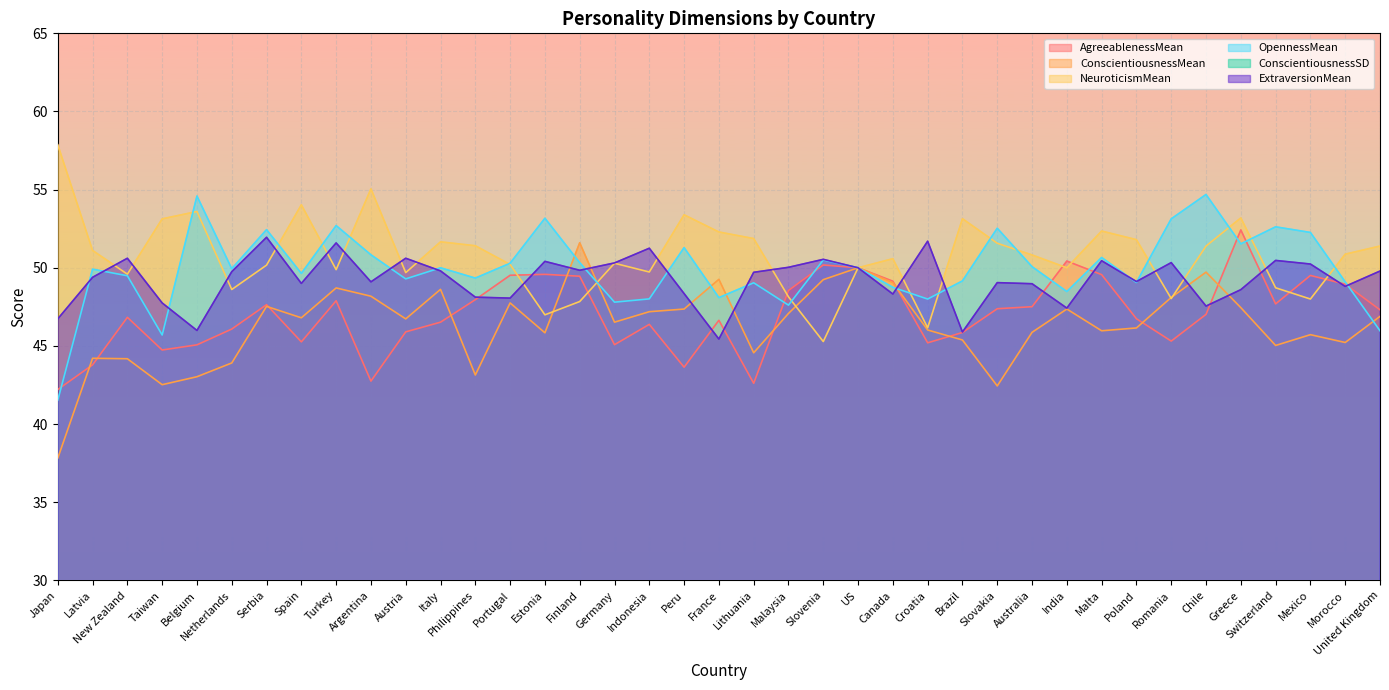

Which series changed the most between Austria and Finland?

ConscientiousnessMean